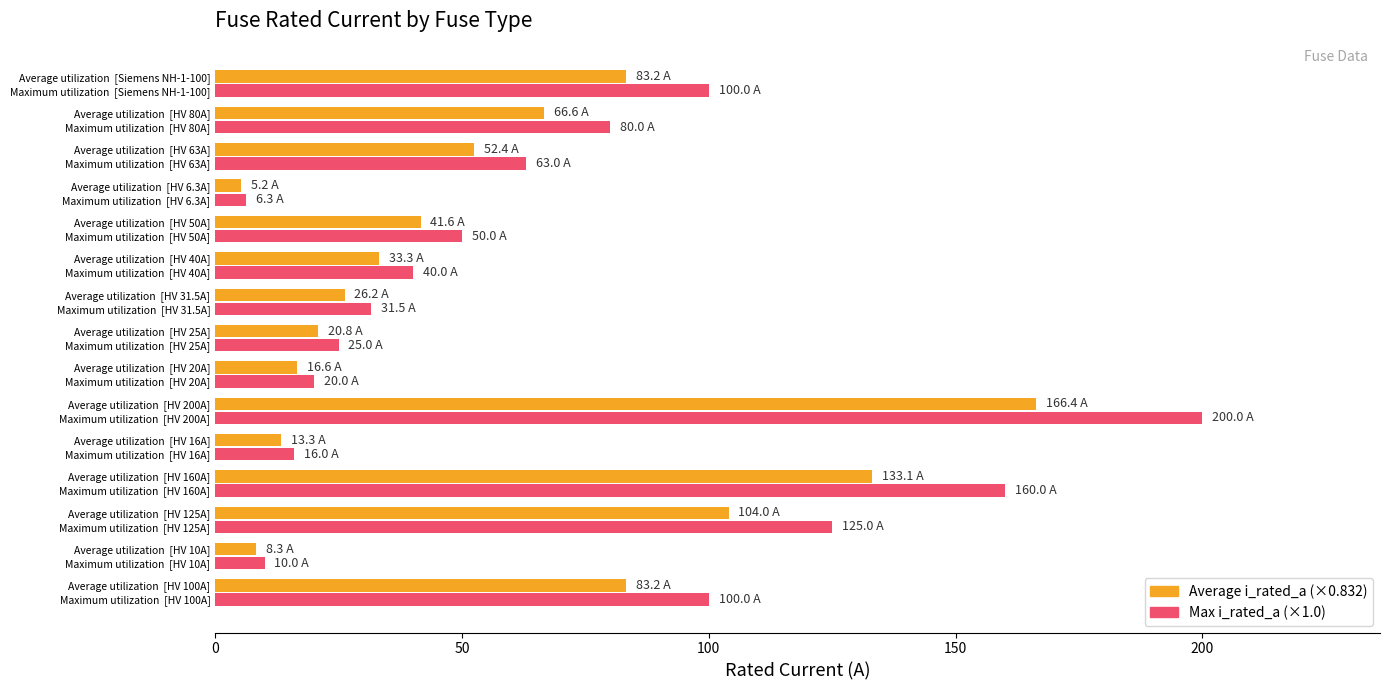

What is the total value across all series at Average utilization  [HV 20A]?

36.6